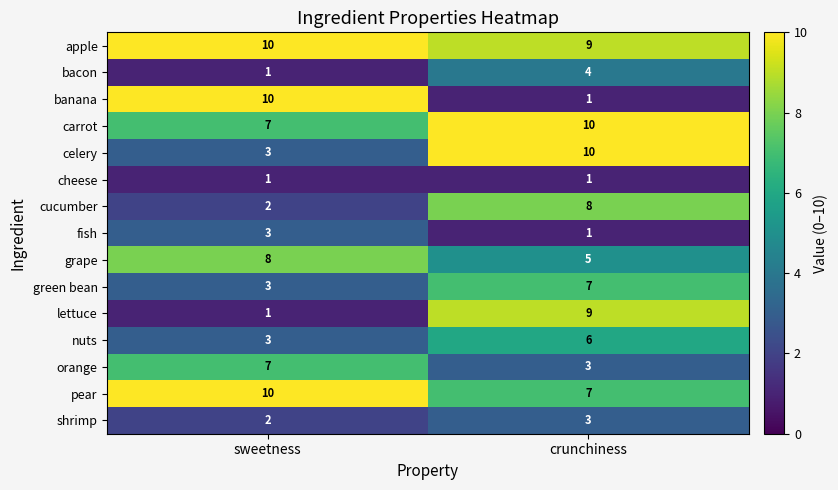

Which series changed the most between sweetness and crunchiness?

banana